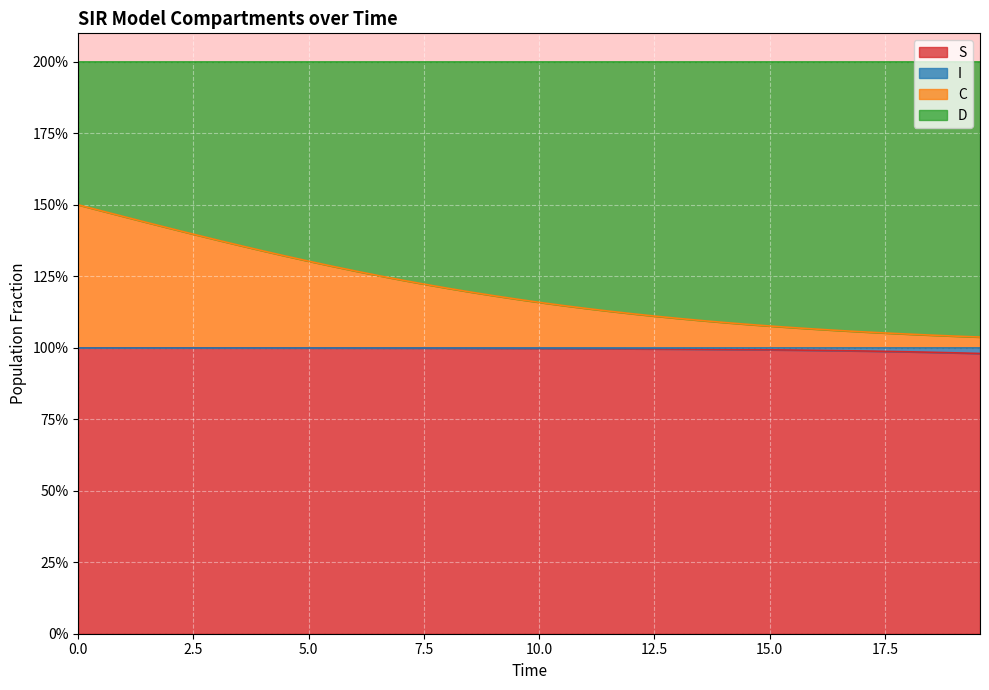

The S series shows 1.4 at 19. True or false?

False